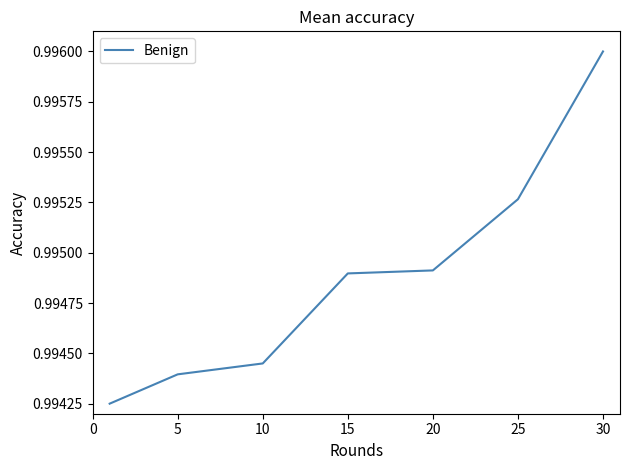

Count the values in the range 0 to 1.

7